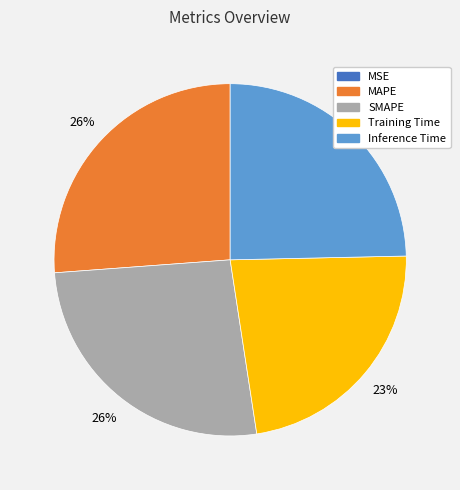

Is it true that MAPE is 26% of the pie?

True